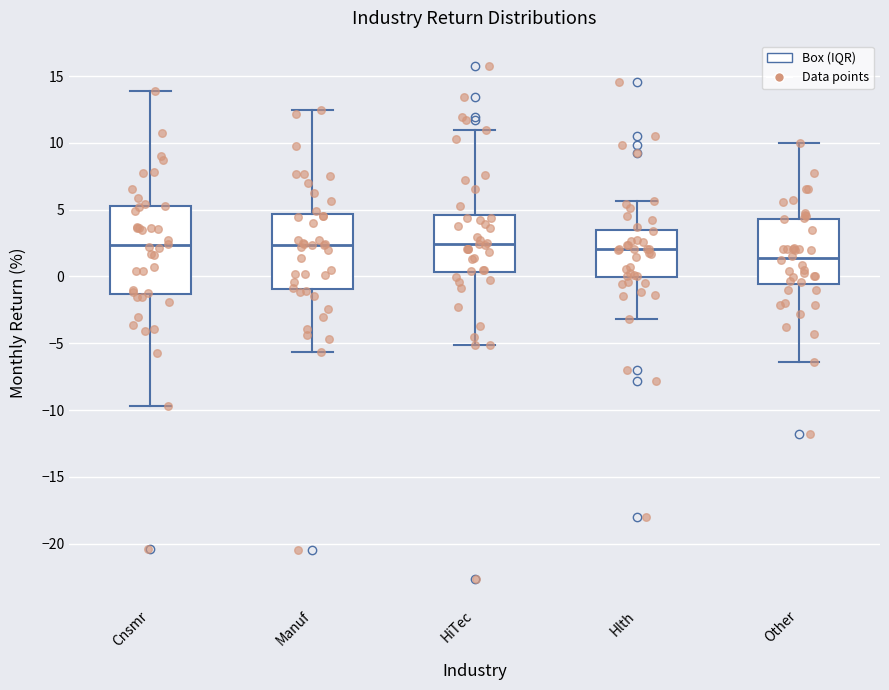

Reading left to right, read every box against the y-axis: the position of its median line, the range the box covers, and the ends of its whiskers. The values are not printed on the chart, so give them approximately, as read against the axis.

Cnsmr: median 2.5, box -1.5 to 5.0, whiskers -9.5 to 14.0
Manuf: median 2.5, box -1.0 to 4.5, whiskers -5.5 to 12.5
HiTec: median 2.5, box 0.5 to 4.5, whiskers -5.0 to 11.0
Hlth: median 2.0, box 0.0 to 3.5, whiskers -3.0 to 5.5
Other: median 1.5, box -0.5 to 4.5, whiskers -6.5 to 10.0